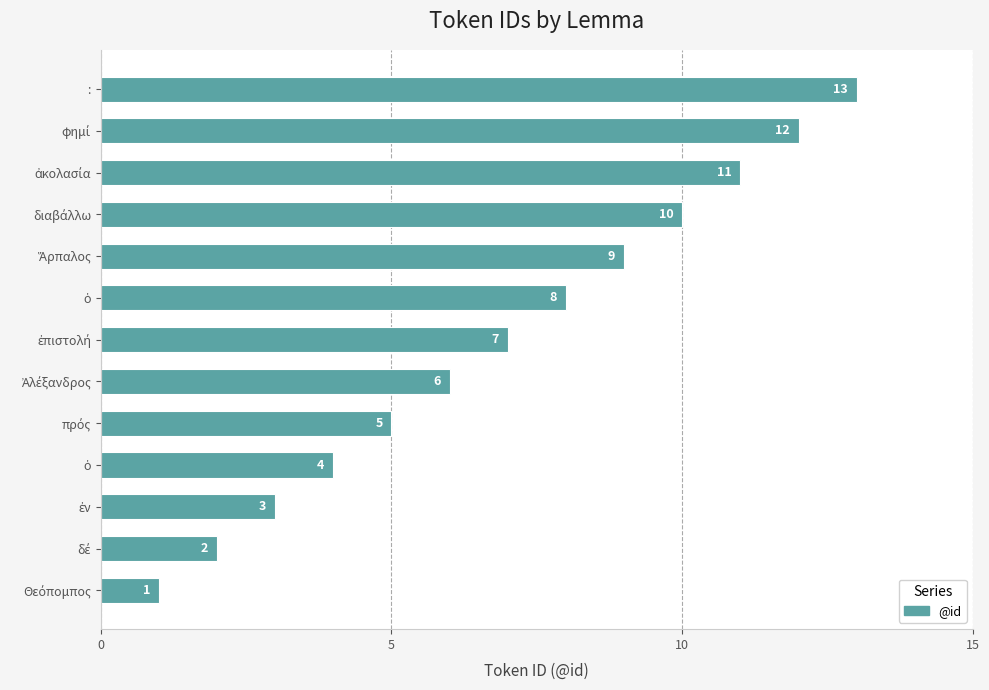

Count the number of data series in this chart.

1